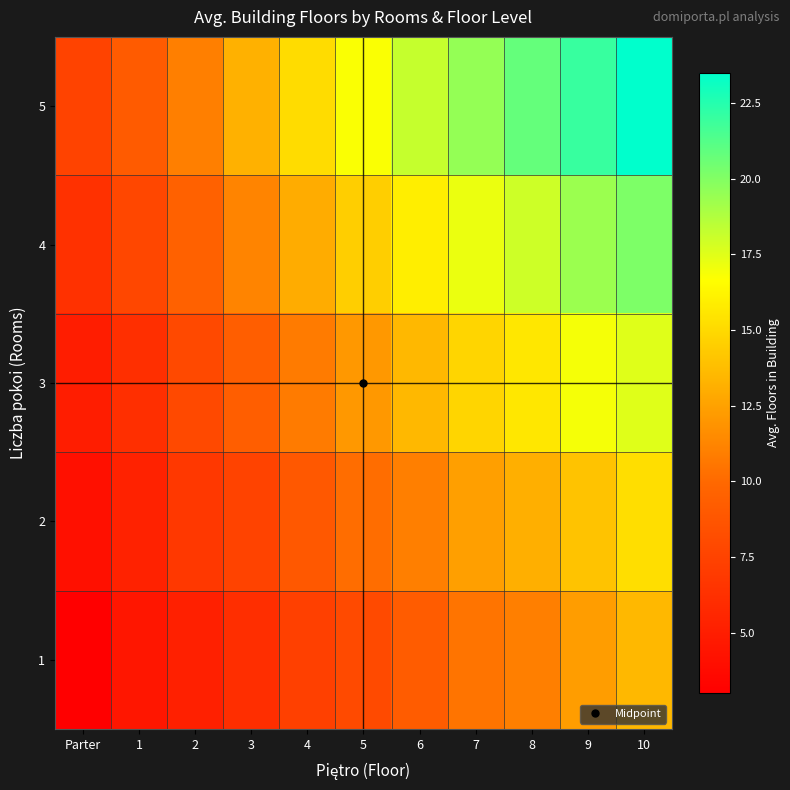

Reading left to right, extract all data points from this chart.

1: Parter=3.0	1=4.5	2=5.2	3=6.1	4=7.3	5=8.0	6=9.2	7=10.5	8=11.0	9=12.3	10=13.5
2: Parter=4.1	1=5.3	2=6.8	3=7.5	4=8.9	5=10.2	6=11.0	7=12.4	8=13.1	9=14.0	10=15.2
3: Parter=5.0	1=6.2	2=7.9	3=9.3	4=10.8	5=12.1	6=13.5	7=14.8	8=15.6	9=16.9	10=17.5
4: Parter=6.3	1=7.8	2=9.5	3=11.2	4=13.0	5=14.5	6=15.9	7=17.2	8=18.0	9=19.3	10=20.1
5: Parter=7.5	1=9.1	2=11.0	3=13.2	4=15.1	5=16.8	6=18.2	7=19.5	8=20.8	9=22.0	10=23.5